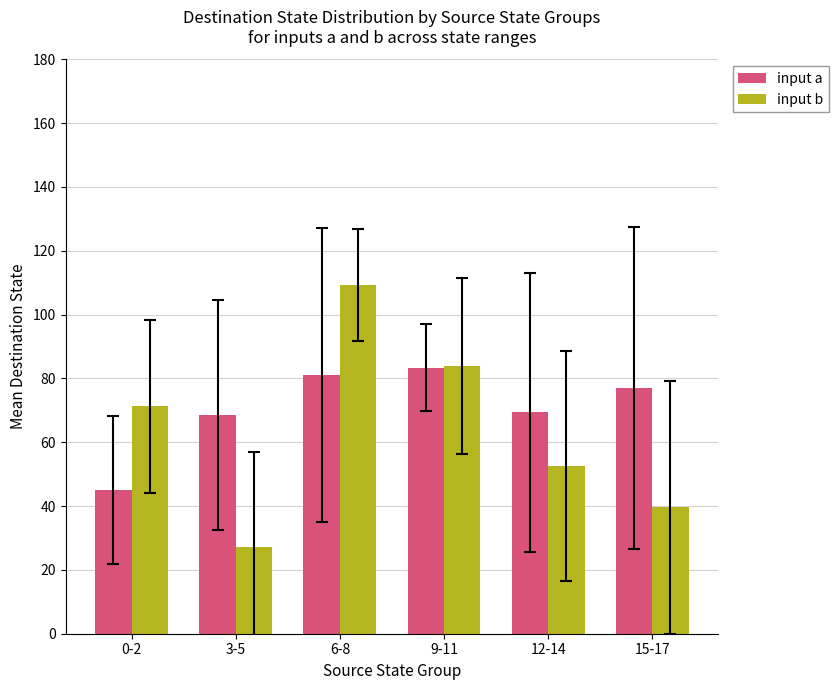

Which series has the largest range (max minus min)?

input b